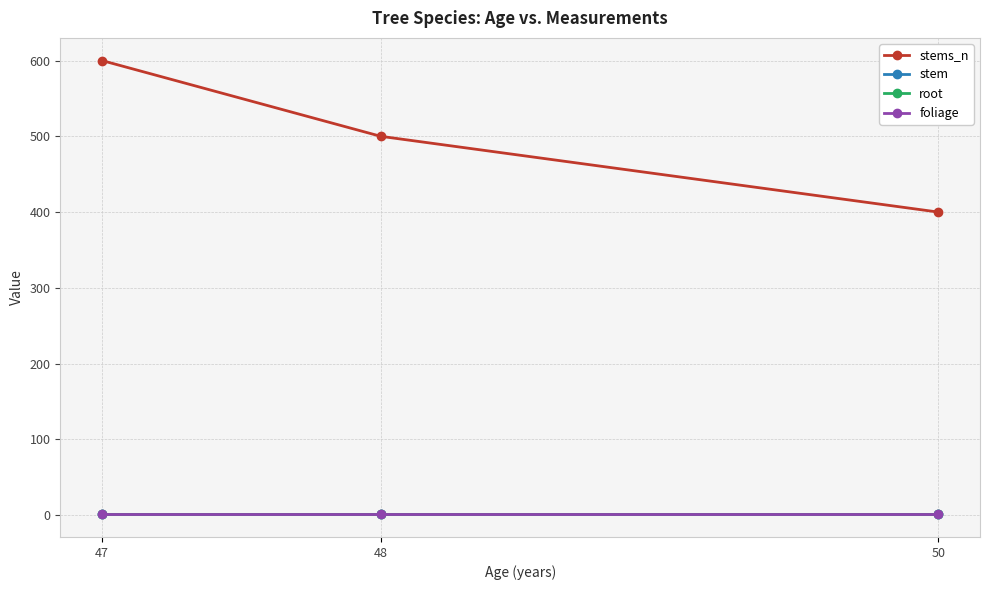

What is the greatest value displayed?

600